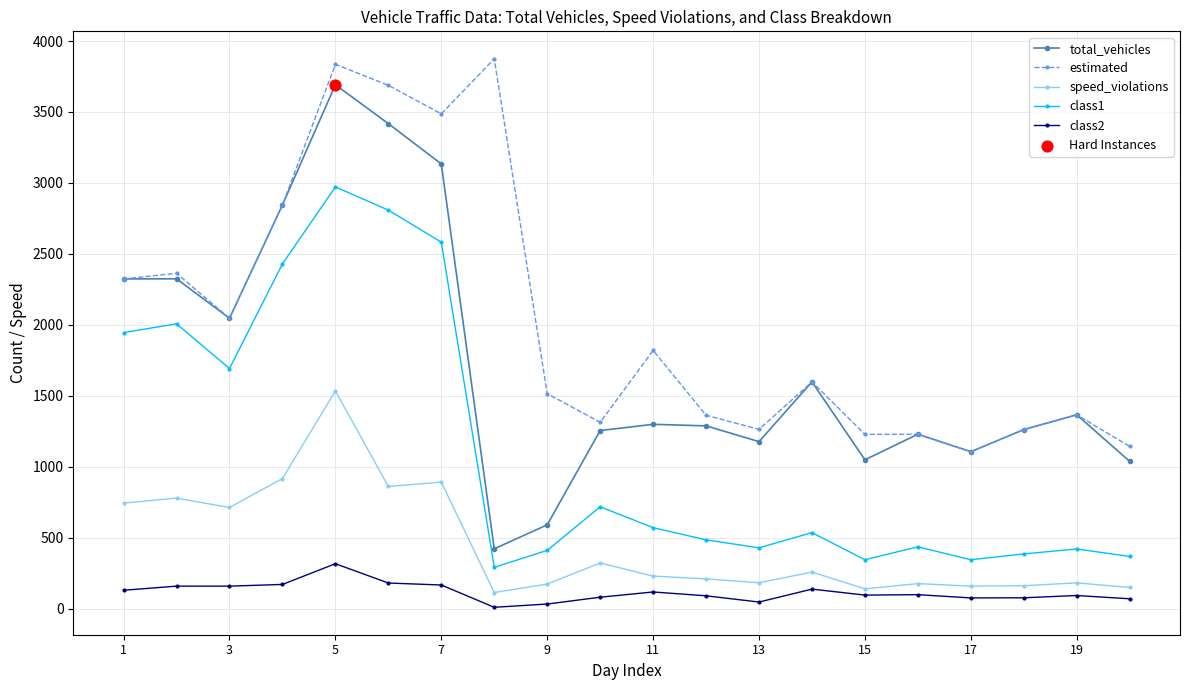

Which series has the largest range (max minus min)?

total_vehicles